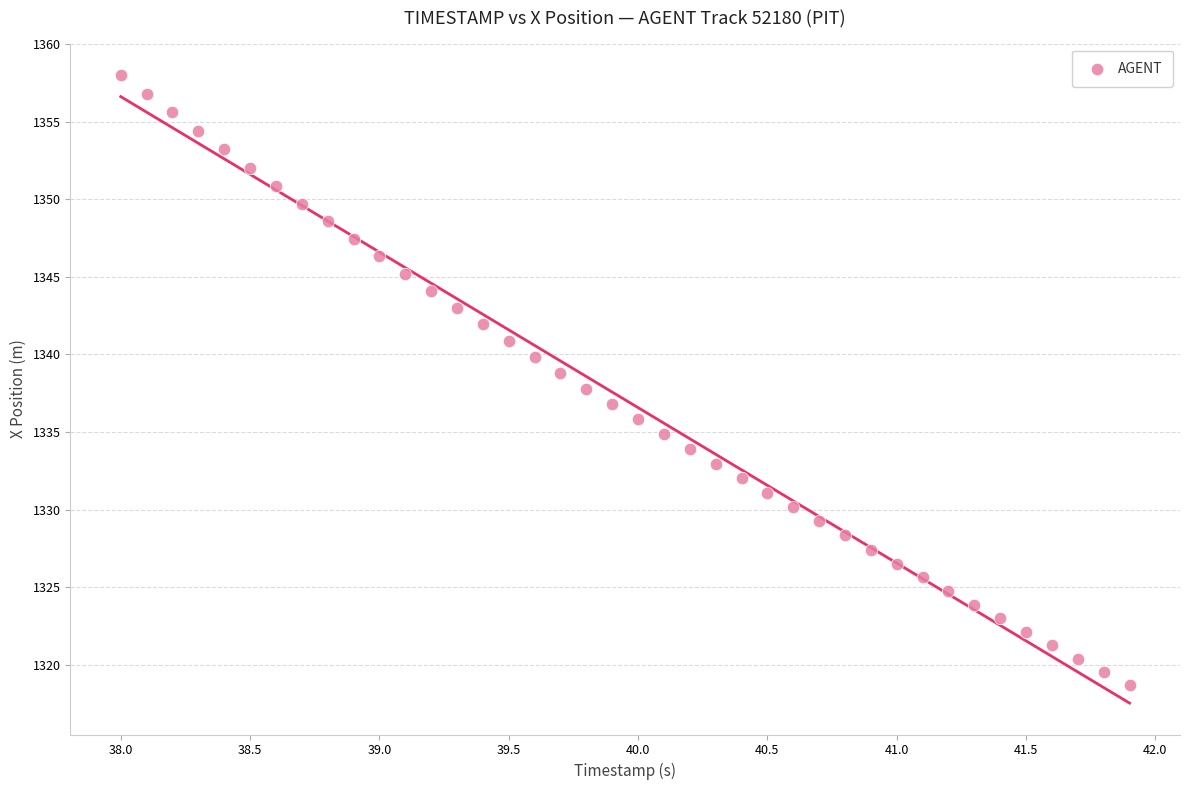

What is the range of X values (max minus min)?

3.9